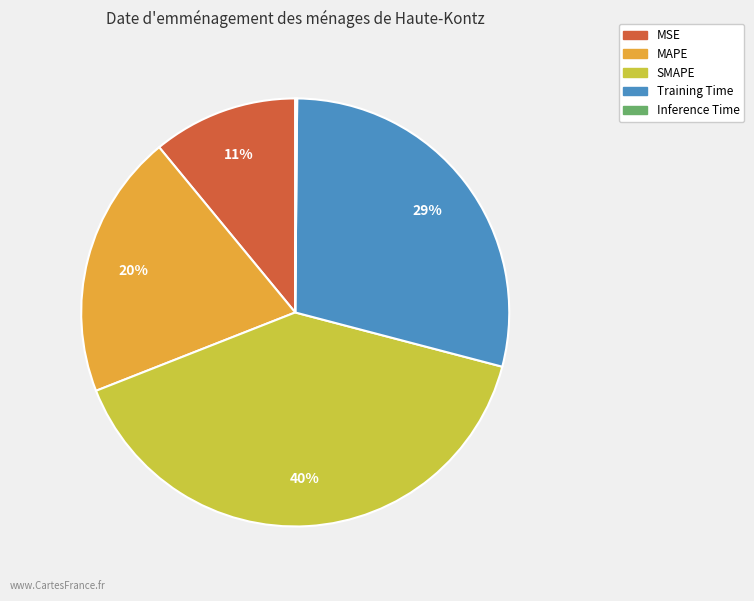

Is there any slice that represents more than half of the pie?

No